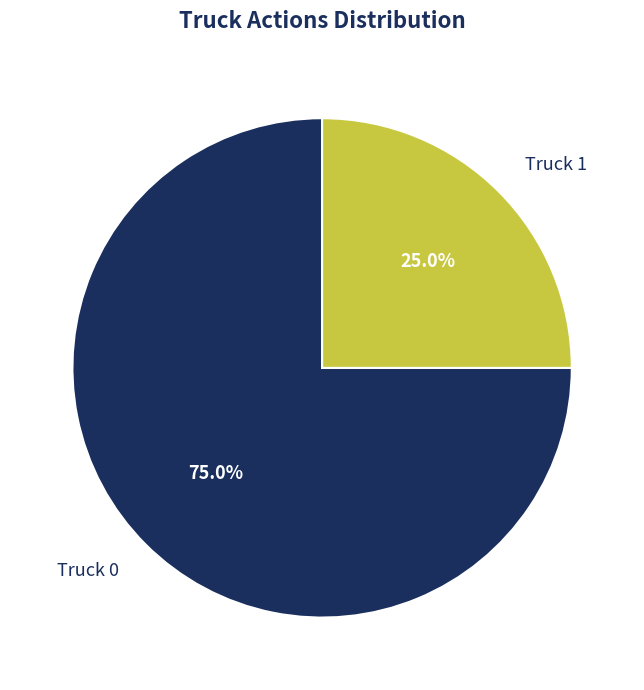

To the nearest percent, what portion does Truck 0 represent?

75%